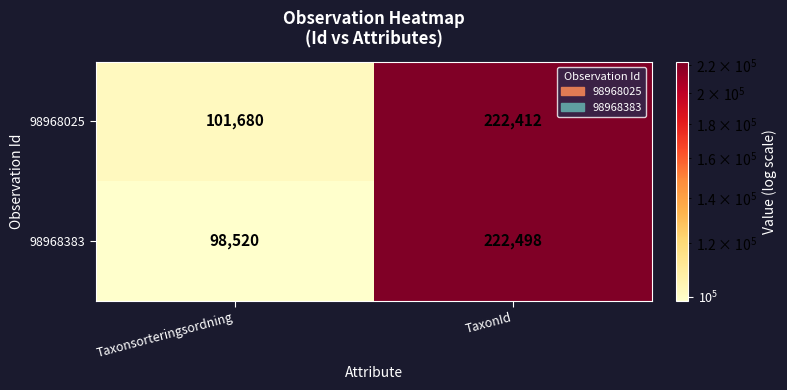

Read the 98968383 value at Taxonsorteringsordning, to the nearest 100.

98500